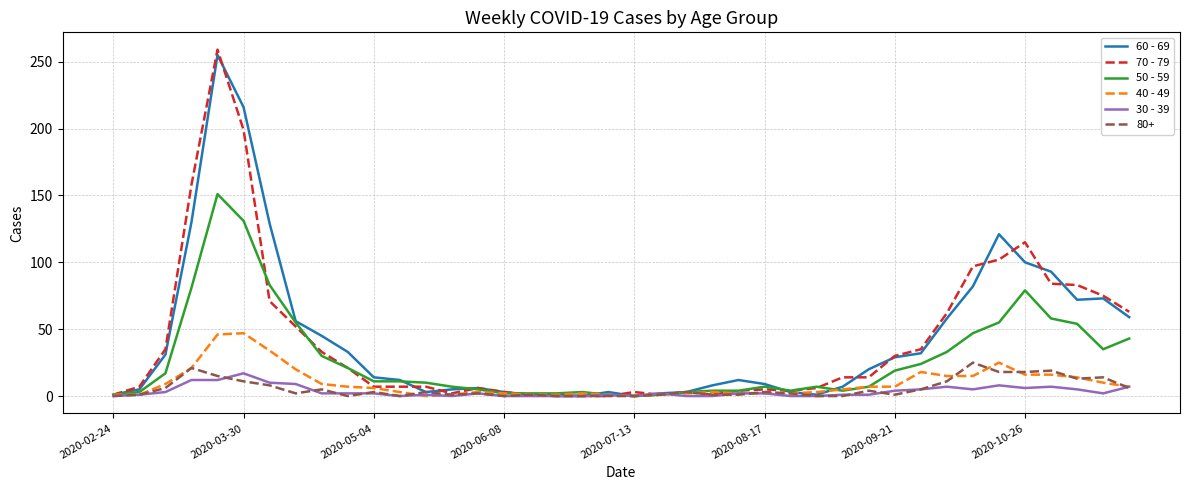

What is the maximum value for 70 - 79?

259